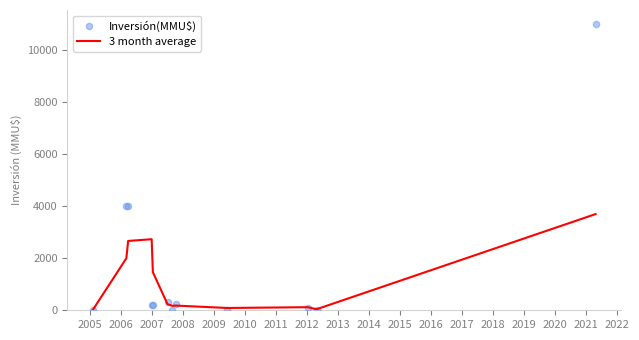

Which series reaches the maximum Y coordinate?

Inversión(MMU$)